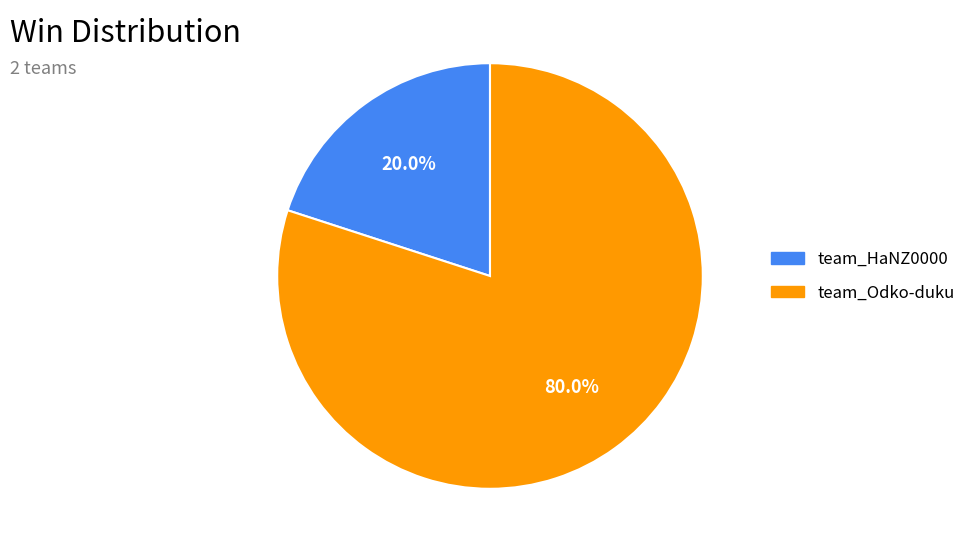

What is the ratio of the value at team_Odko-duku to the value at team_HaNZ0000?

4.0